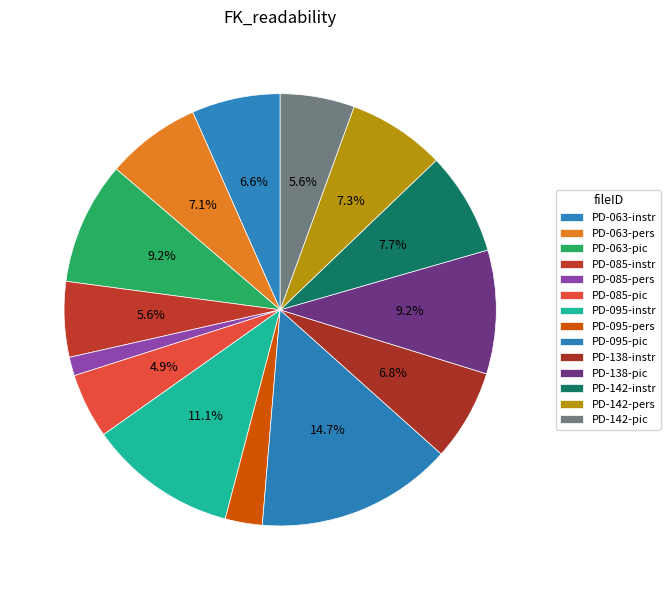

Combined, what portion of the pie is PD-085-instr and PD-138-instr?

12.5%